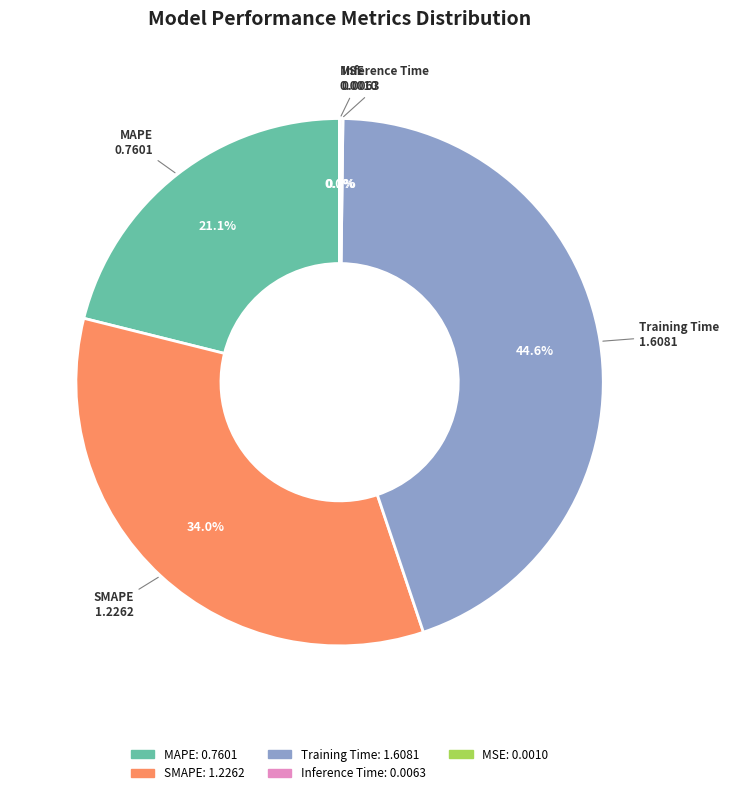

What is the largest slice in the pie chart?

Training Time